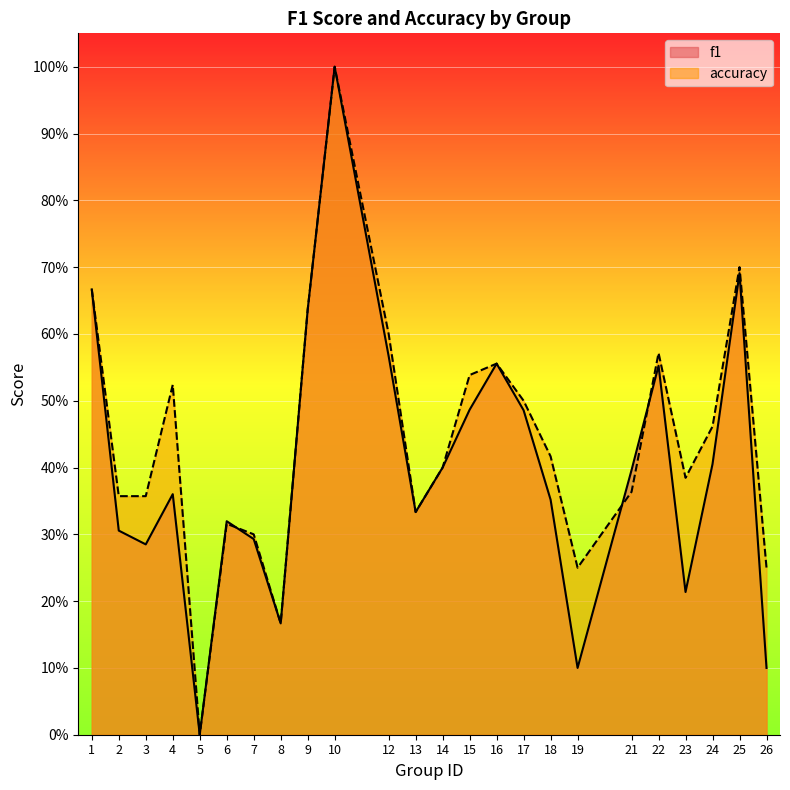

What is the difference between the f1 values at 14 and 7?

0.1